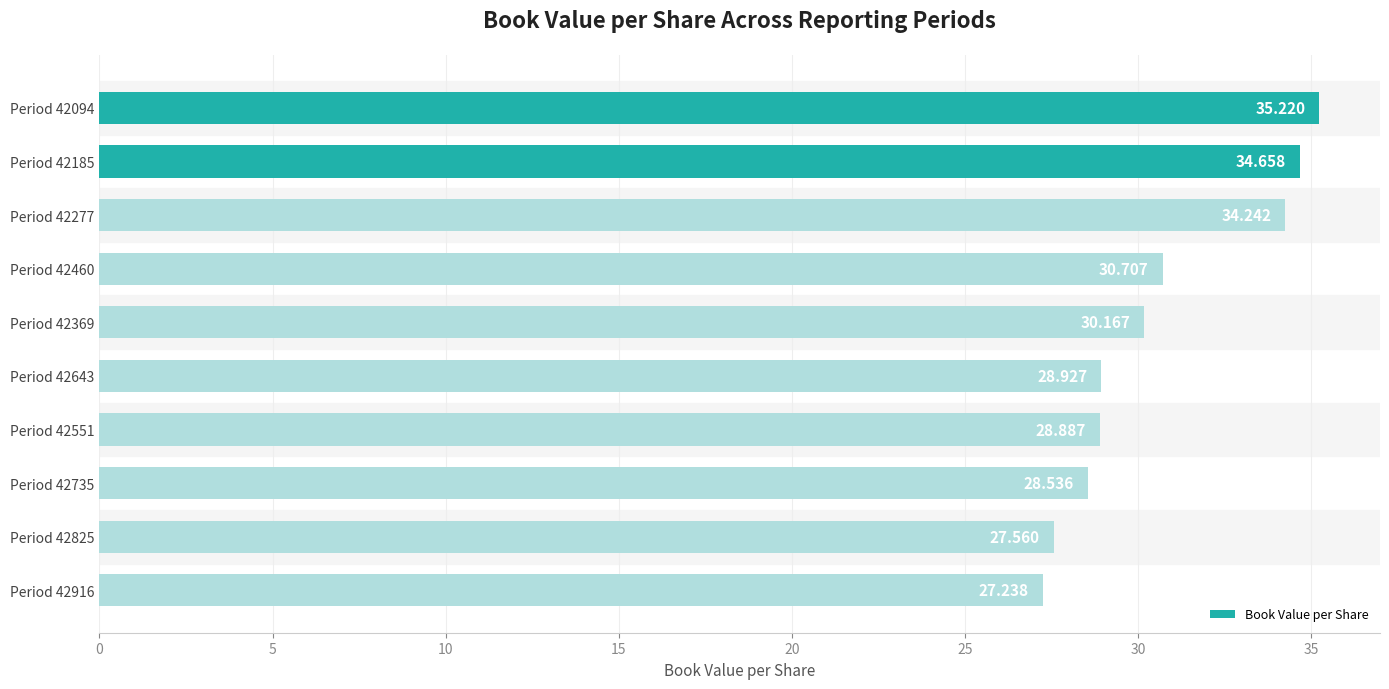

Which category has the lowest value across all series?

Period 42916